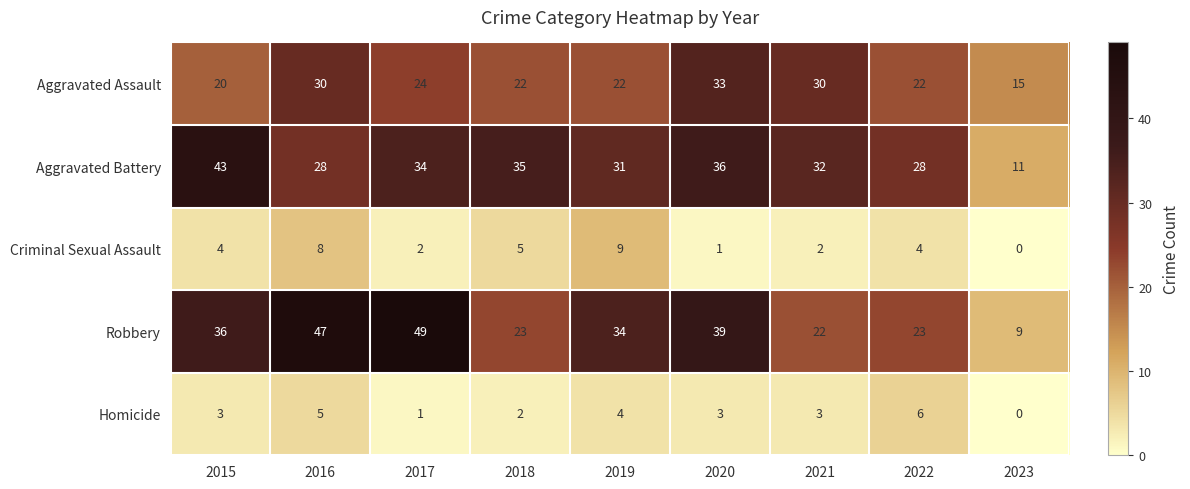

At 2022, list the series in order from smallest to largest.

Criminal Sexual Assault, Homicide, Aggravated Assault, Robbery, Aggravated Battery